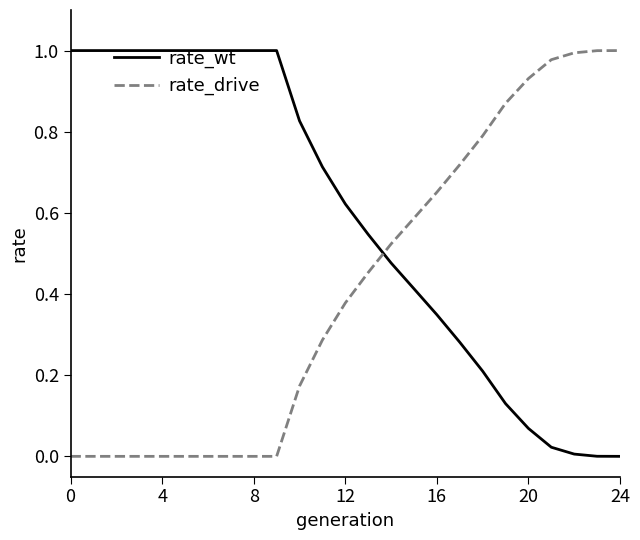

Rank the series by their average value, from lowest to highest.

rate_drive, rate_wt